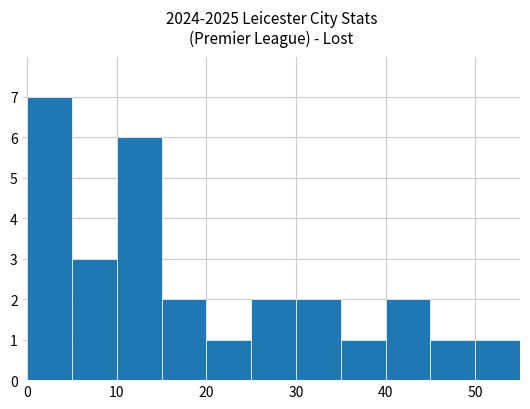

How many values are between 1 and 3?

9